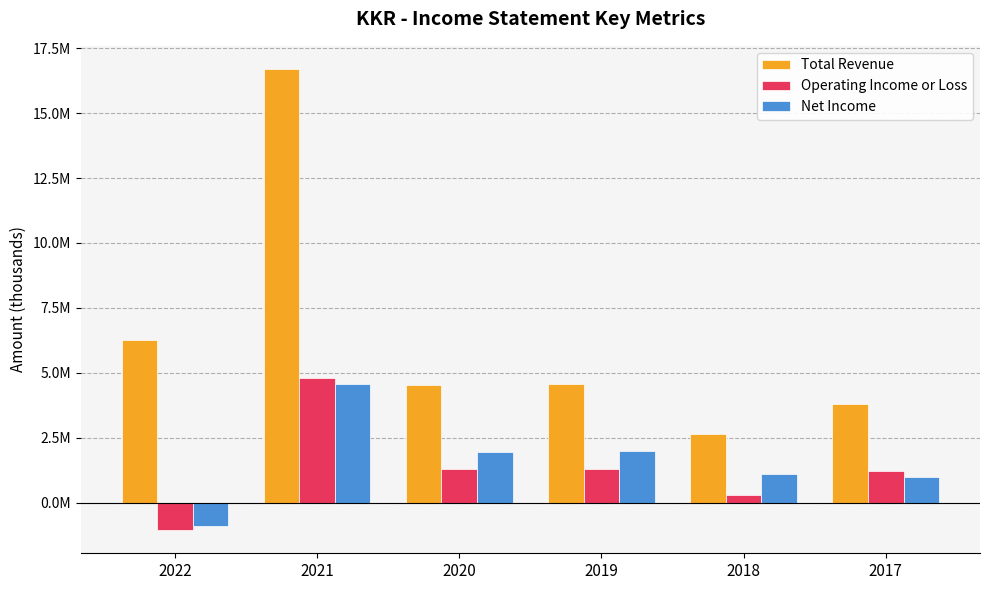

Reading right to left, list all the values displayed in this chart.

Total Revenue: 2017=3814700	2018=2627800	2019=4561800	2020=4530300	2021=16700700	2022=6253600
Operating Income or Loss: 2017=1220600	2018=306400	2019=1312500	2020=1297800	2021=4813600	2022=-1060600
Net Income: 2017=984900	2018=1097700	2019=1971700	2020=1946000	2021=4560800	2022=-910100